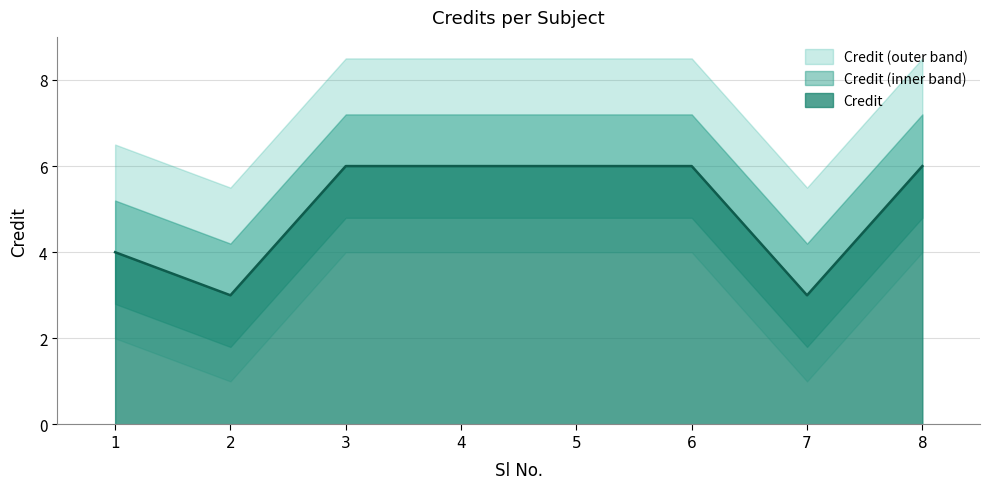

Which category has the highest value across all series?

3